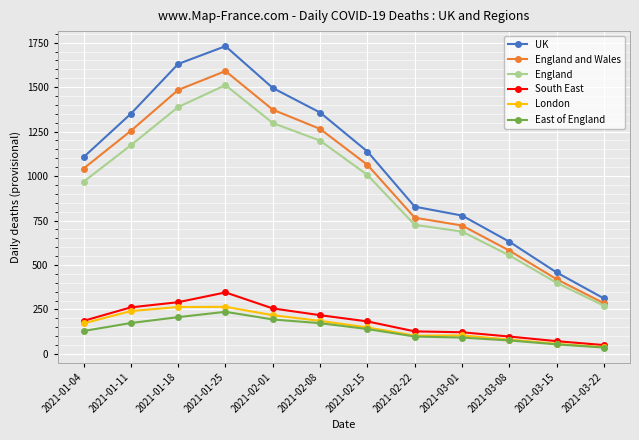

True or false: London and England intersect in this chart.

False